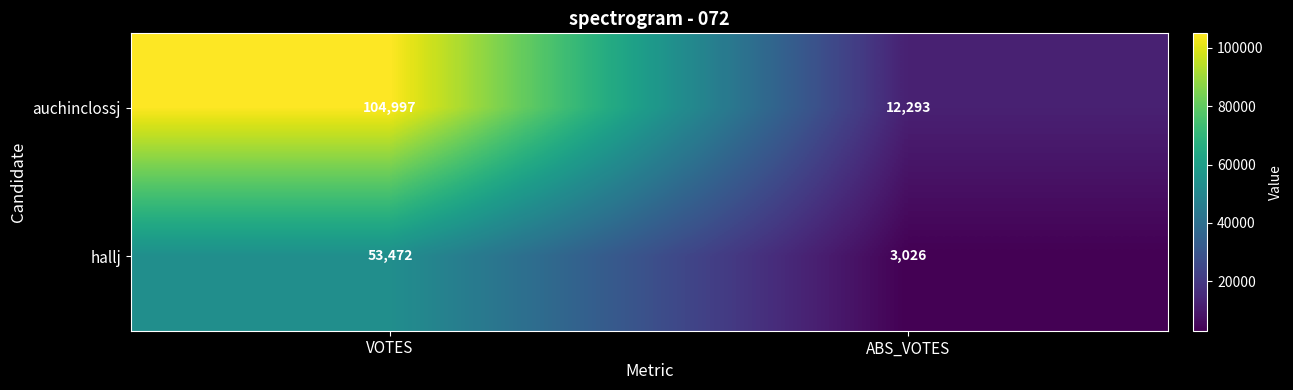

Which category has the lowest value across all series?

ABS_VOTES